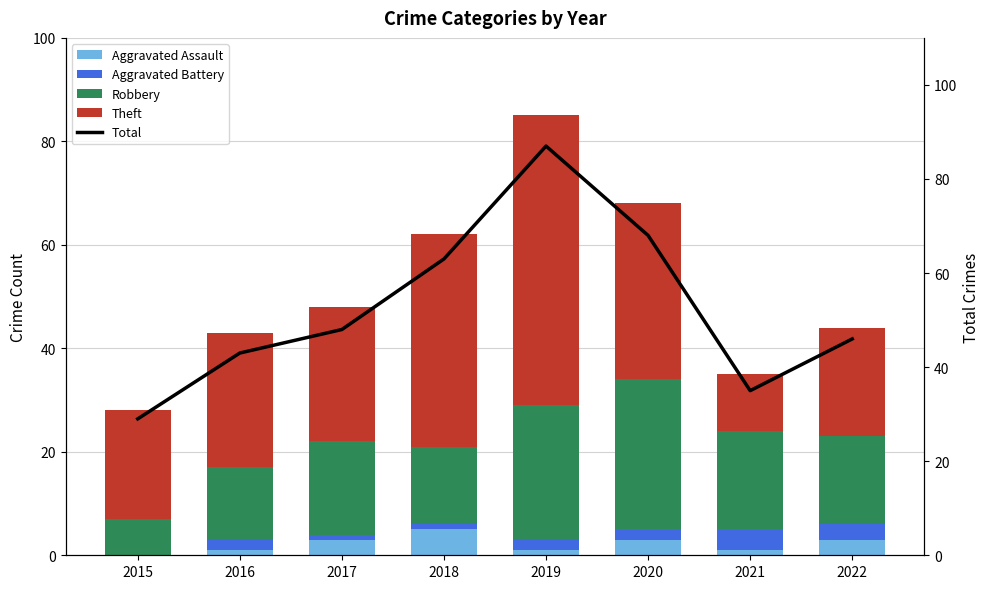

How many groups of bars are there?

8